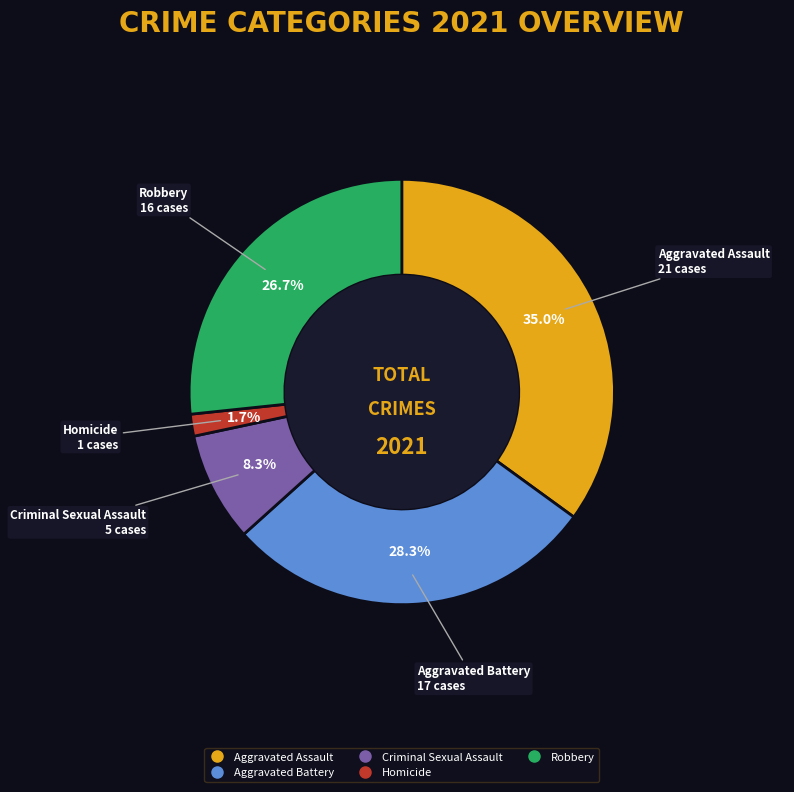

Which has a higher value, Aggravated Battery or Aggravated Assault?

Aggravated Assault